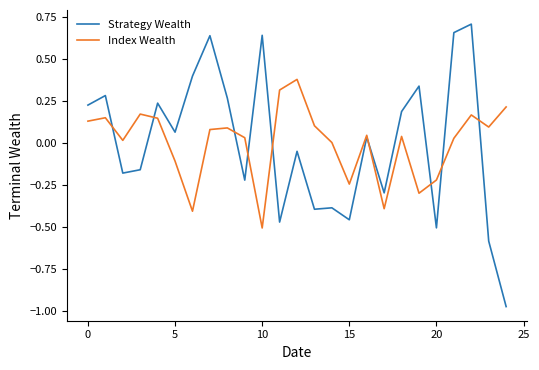

Count the number of data series in this chart.

2